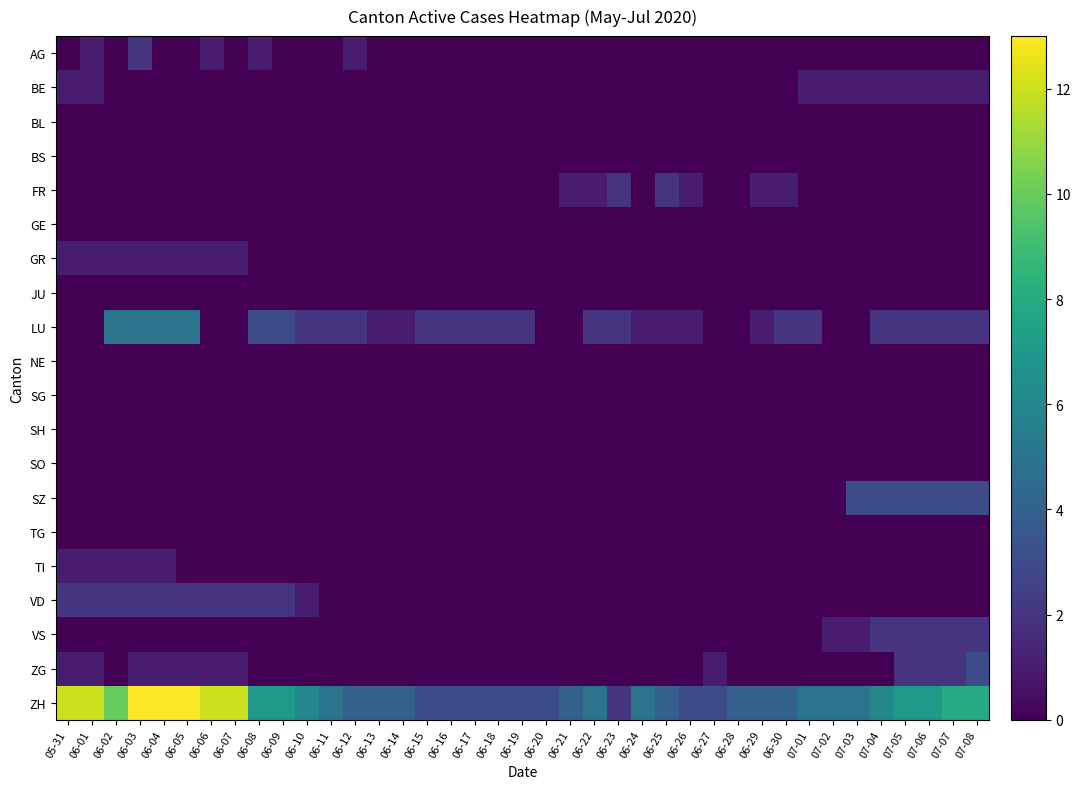

What is the total value across all series at 06-04?

23